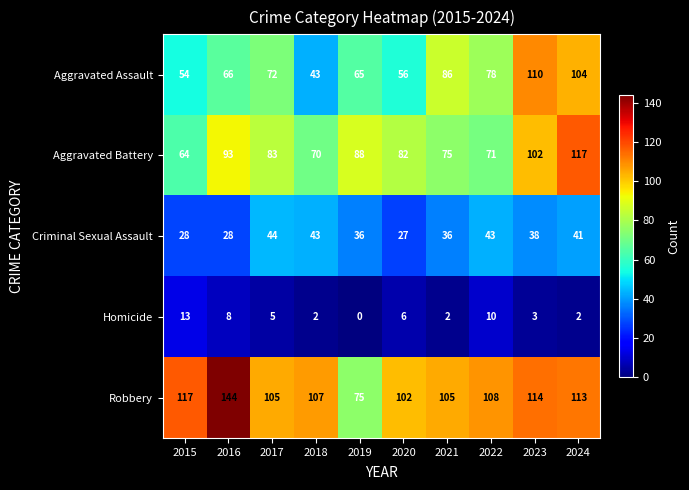

What is the total value across all series at 2017?

309